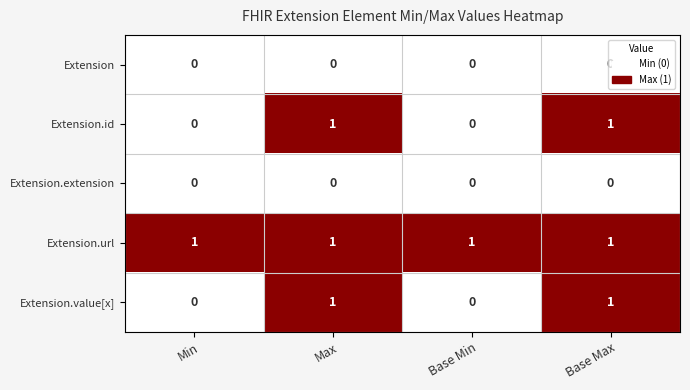

What is the total value across all series at Base Max?

3